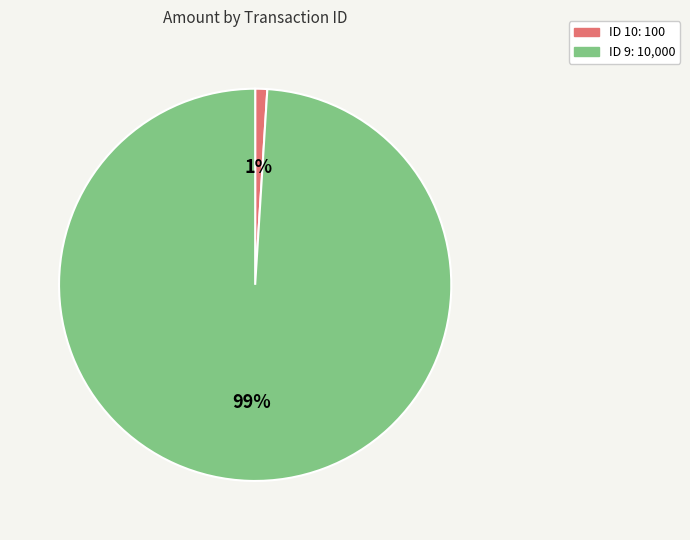

Is there a majority slice in this chart?

Yes